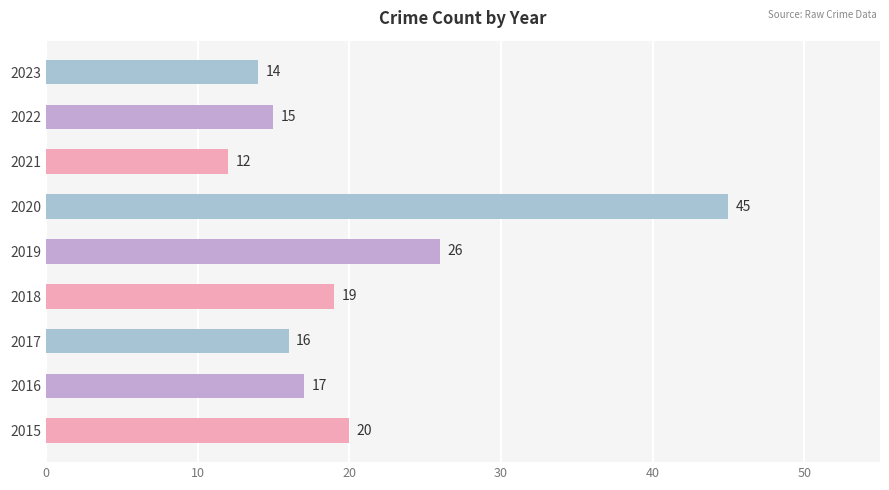

Between 2021 and 2023, which is larger?

2023